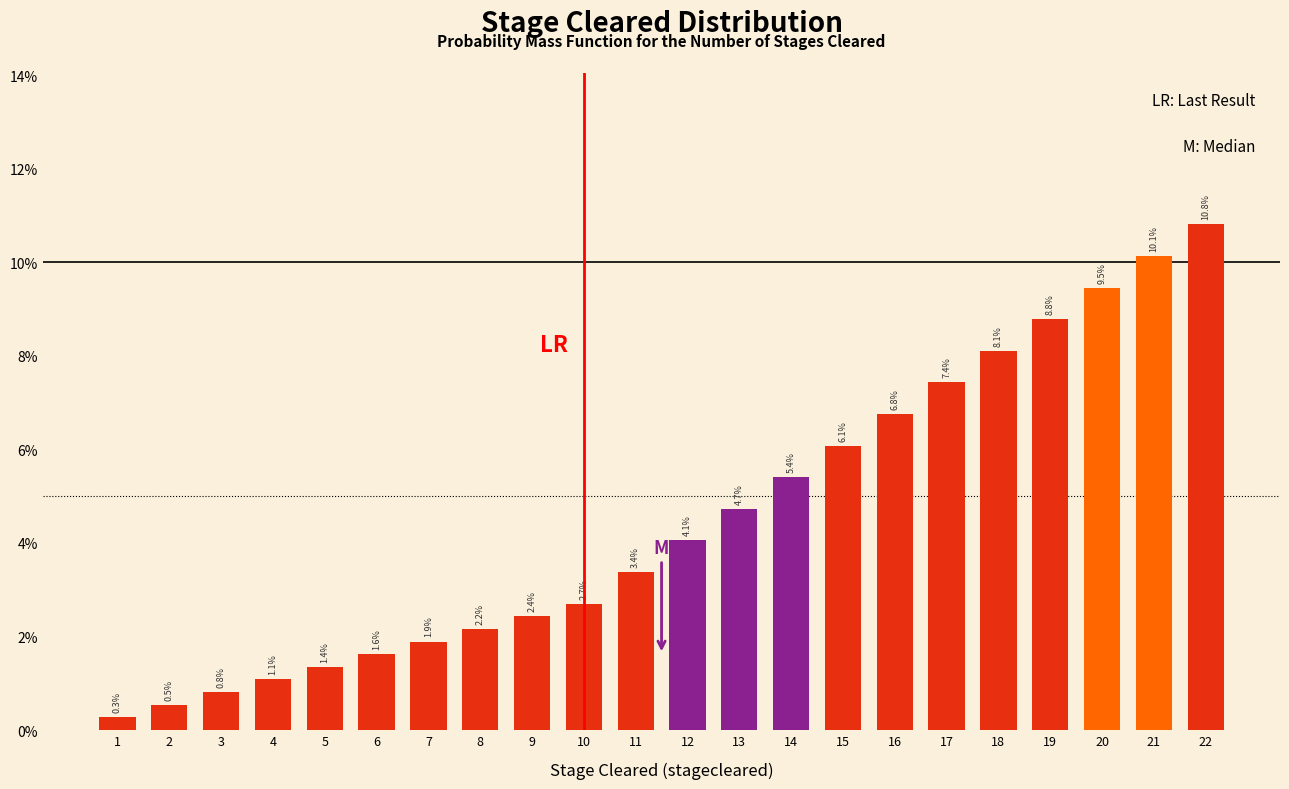

Are the bars horizontal?

No